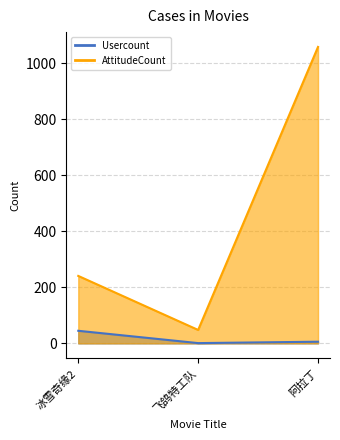

Which category has the lowest value in the Usercount series?

飞鸽特工队